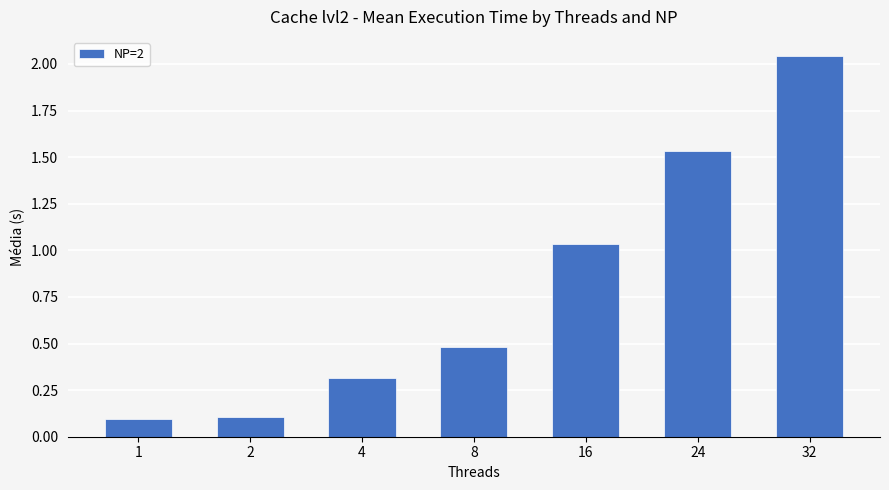

How many data points does each series have?

7